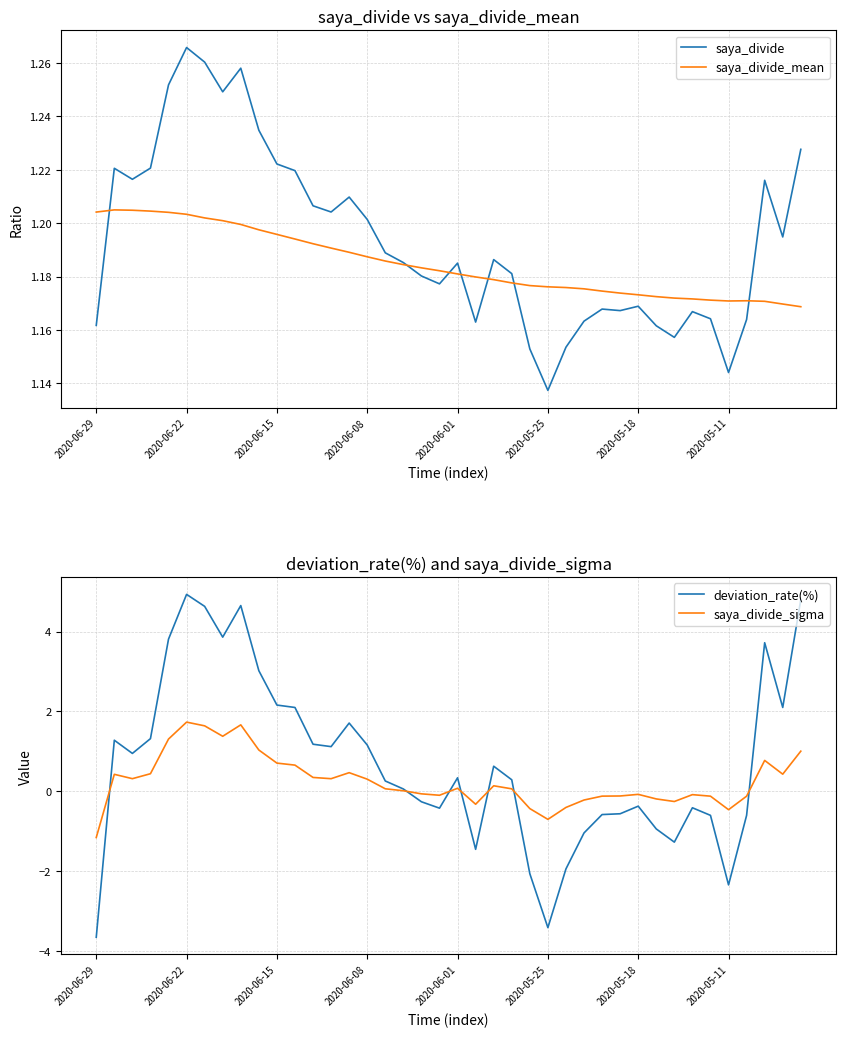

Count the saya_divide_mean values in the range 1 to 2.

40